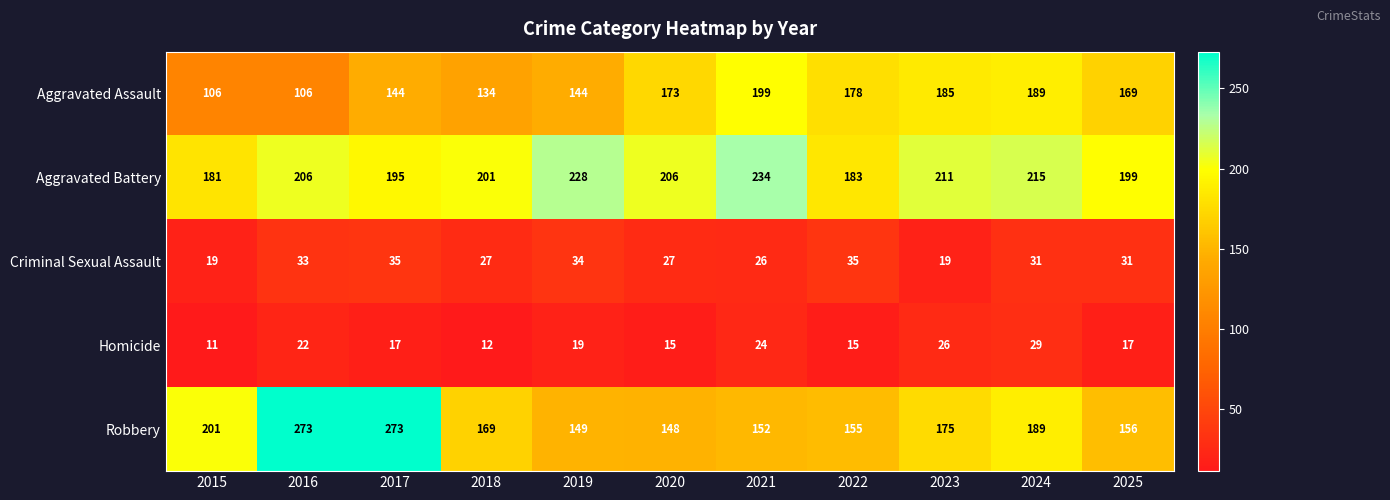

What is the smallest value displayed?

11